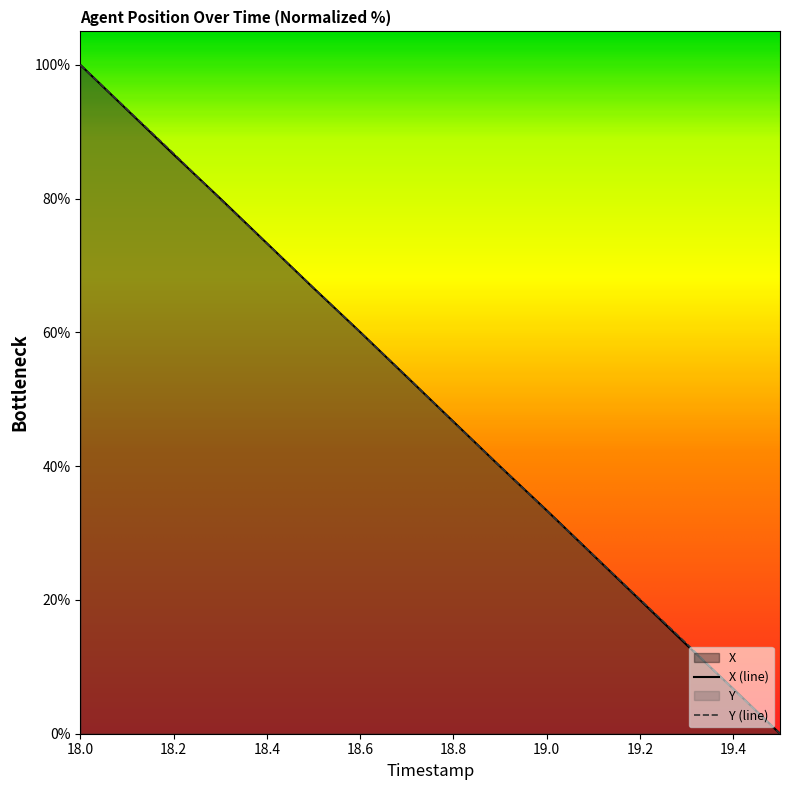

At which label does X (line) reach its peak?

18.0